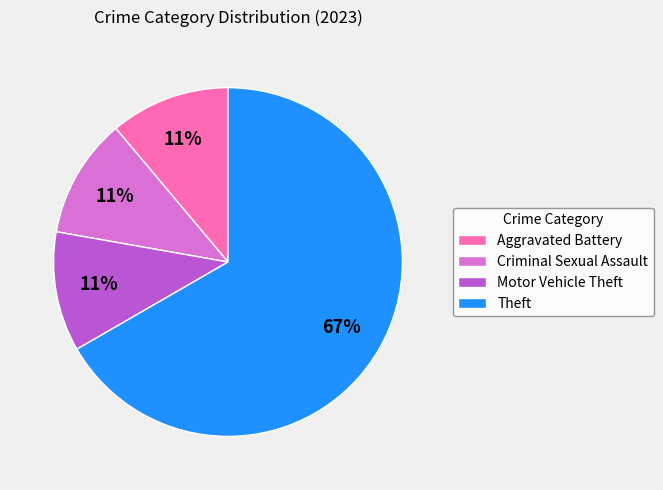

Does Theft represent more than half of the total?

Yes